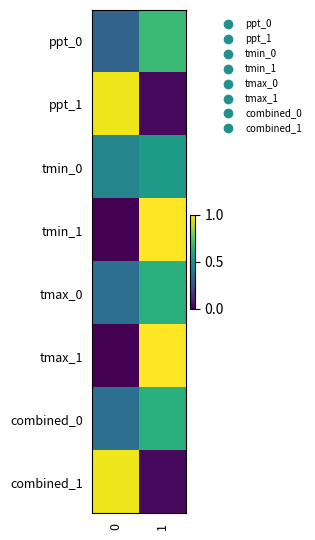

Reading right to left, list all the values displayed in this chart.

ppt_0: 1=0.7	0=0.3
ppt_1: 1=0.0	0=1.0
tmin_0: 1=0.5	0=0.5
tmin_1: 1=1.0	0=0.0
tmax_0: 1=0.6	0=0.4
tmax_1: 1=1.0	0=0.0
combined_0: 1=0.6	0=0.4
combined_1: 1=0.0	0=1.0